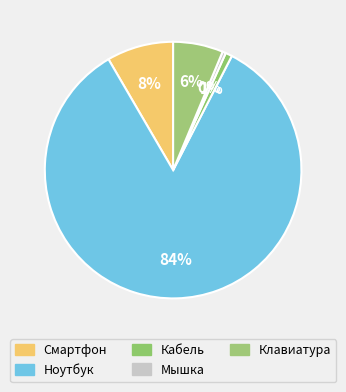

How many segments does this pie chart have?

5